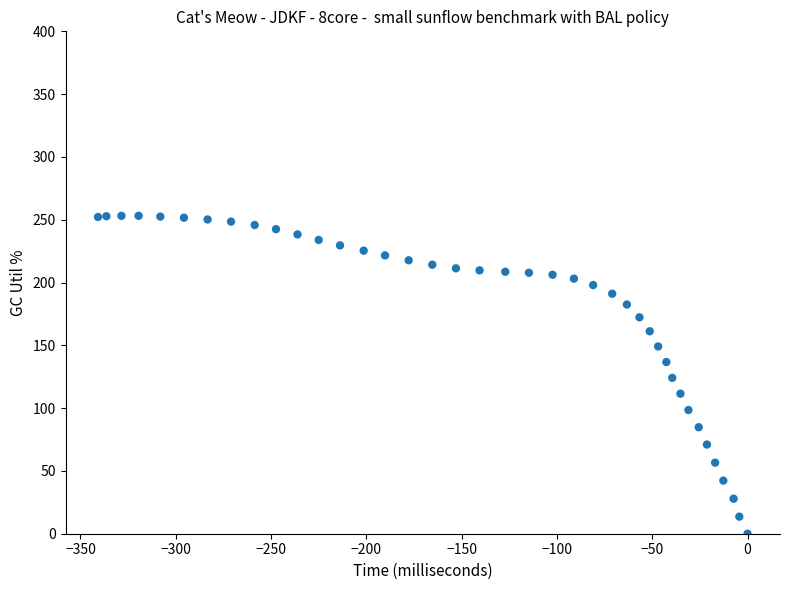

What is the range of X values (max minus min)?

340.8